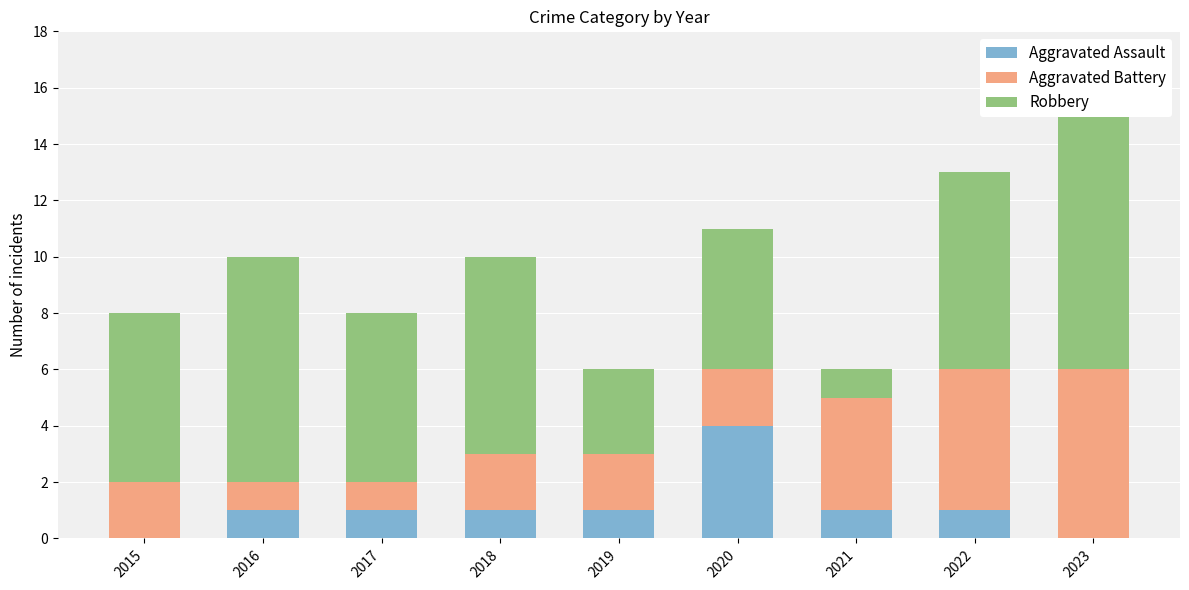

Reading left to right, what are all the values shown in this chart?

Aggravated Assault: 2015=0	2016=1	2017=1	2018=1	2019=1	2020=4	2021=1	2022=1	2023=0
Aggravated Battery: 2015=2	2016=1	2017=1	2018=2	2019=2	2020=2	2021=4	2022=5	2023=6
Robbery: 2015=6	2016=8	2017=6	2018=7	2019=3	2020=5	2021=1	2022=7	2023=9